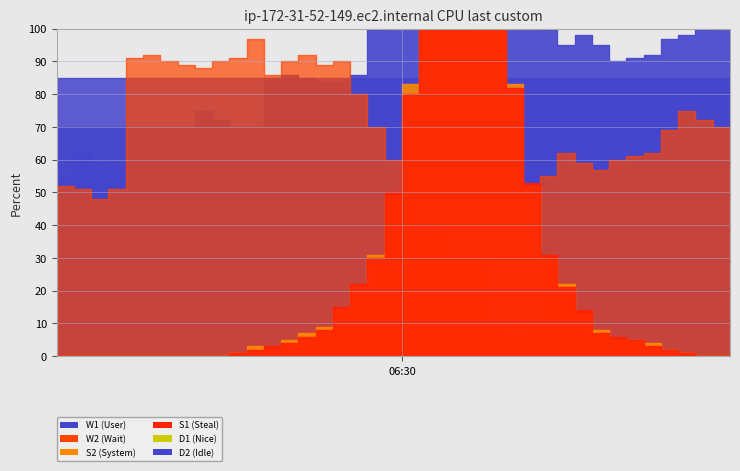

Where is W1 nearest to the value 82?

15